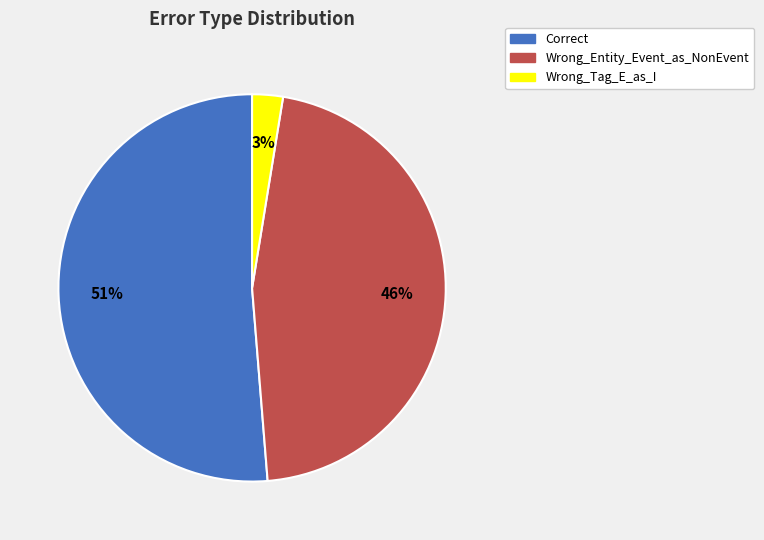

Combined, do Wrong_Entity_Event_as_NonEvent and Correct account for over 50%?

Yes